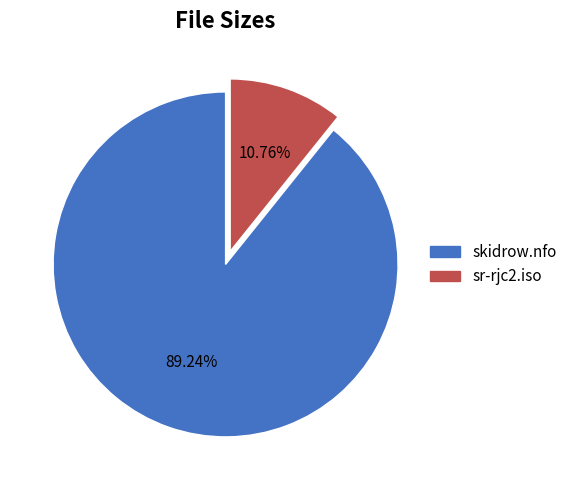

The skidrow.nfo slice represents 89% of the pie. True or false?

True